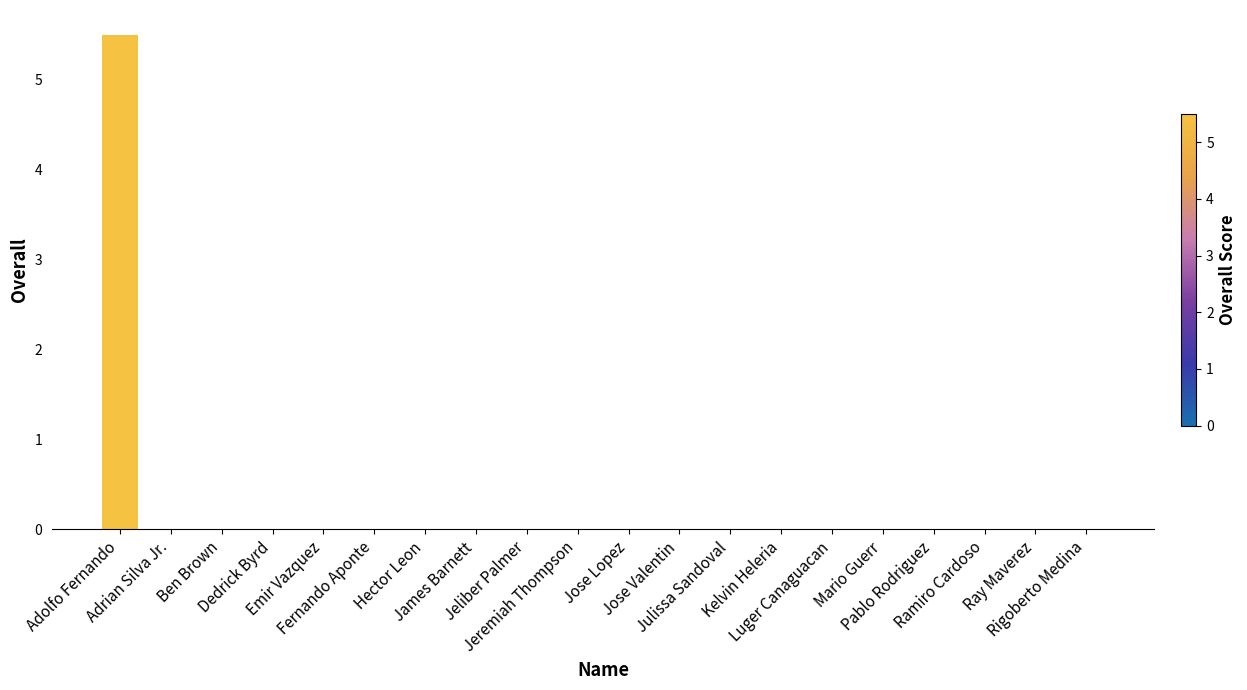

Which category has the highest value across all series?

Adolfo Fernando